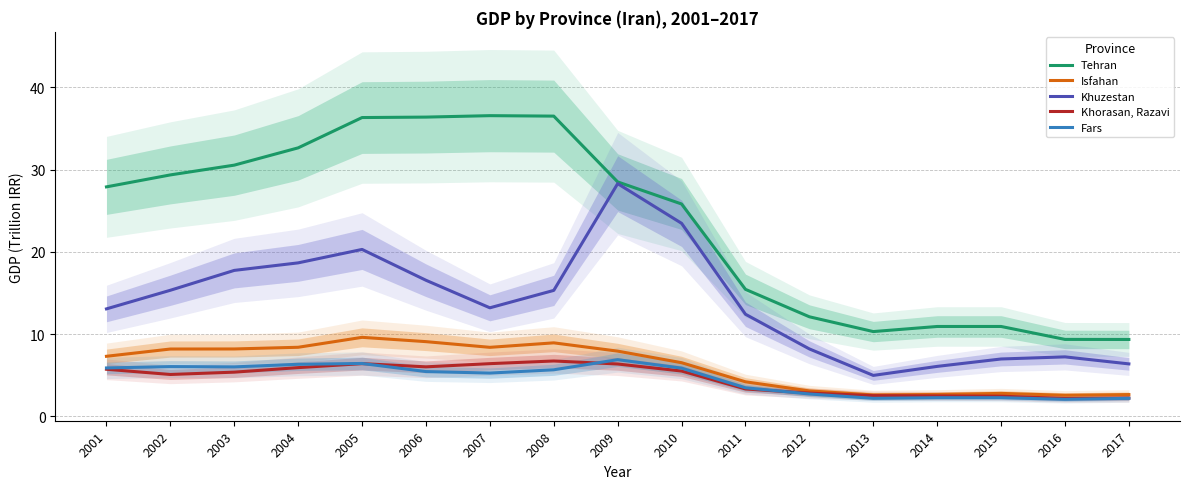

What is the greatest value displayed?

36.6